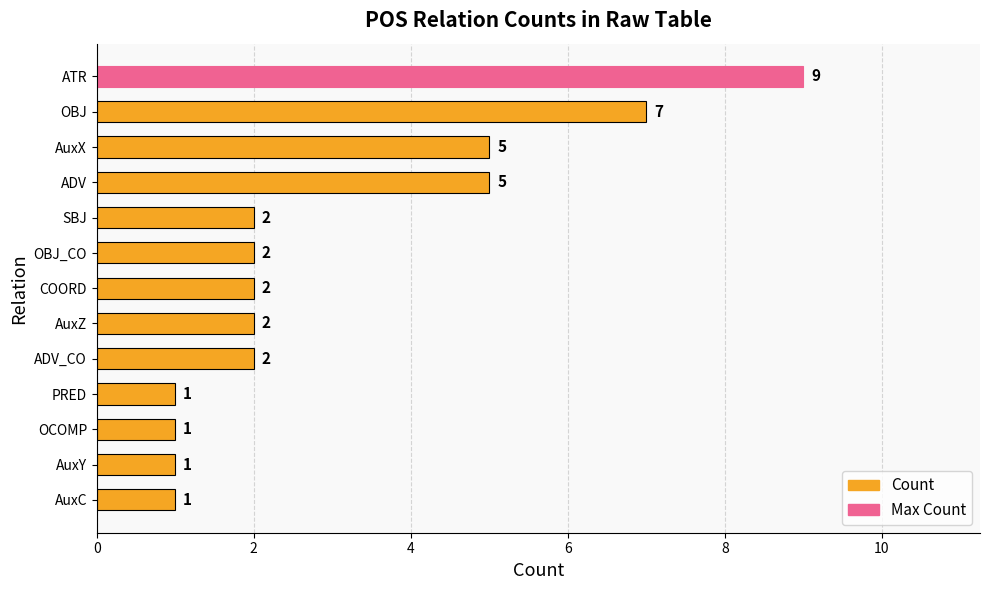

What is the average value?

3